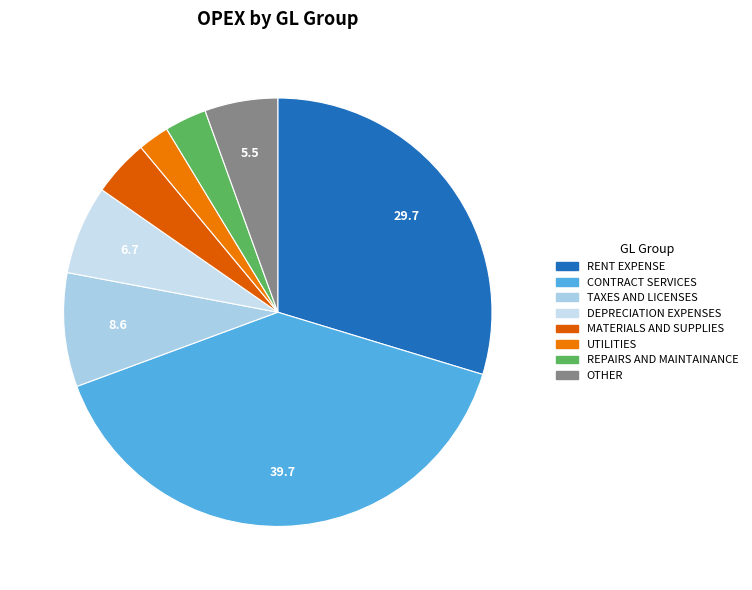

Is there a majority slice in this chart?

No